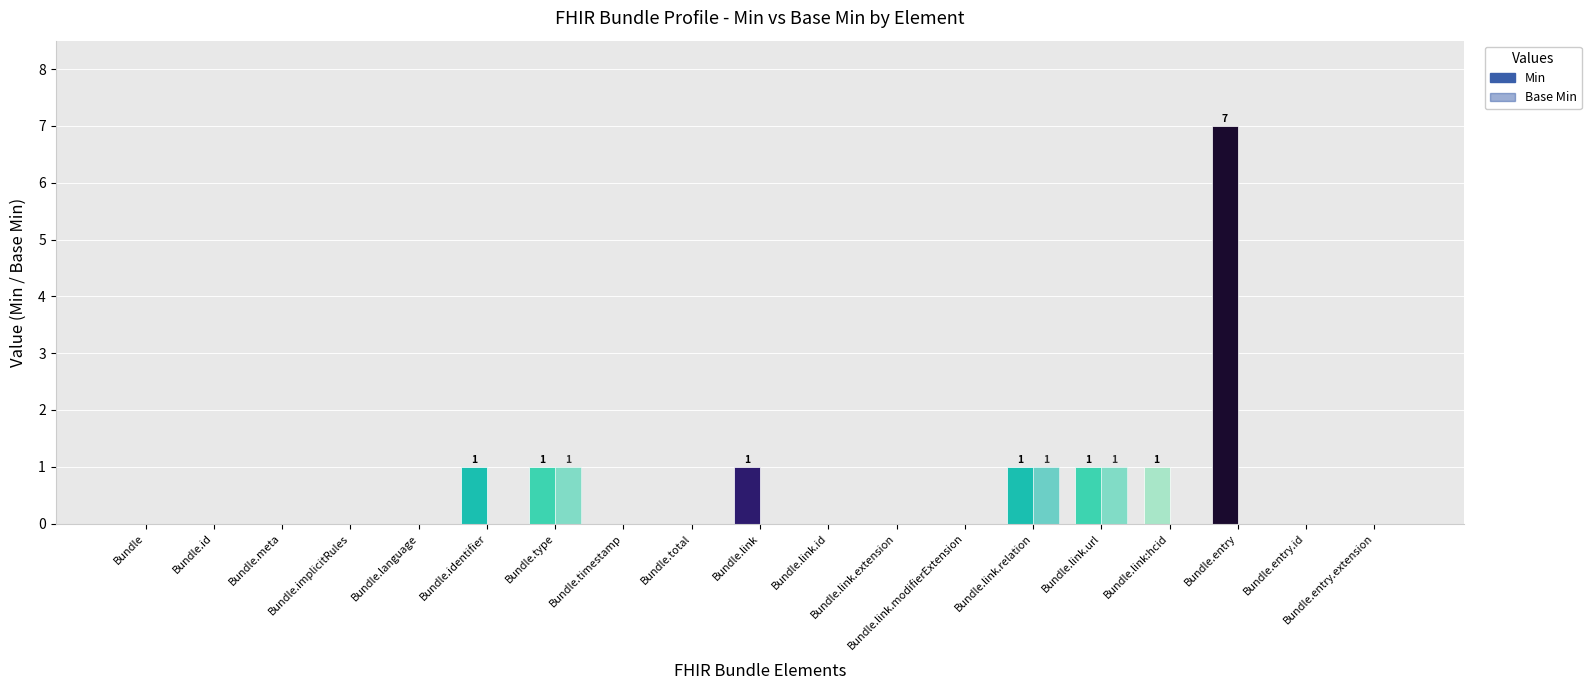

Reading left to right, list all the values displayed in this chart.

Min: Bundle=0	Bundle.id=0	Bundle.meta=0	Bundle.implicitRules=0	Bundle.language=0	Bundle.identifier=1	Bundle.type=1	Bundle.timestamp=0	Bundle.total=0	Bundle.link=1	Bundle.link.id=0	Bundle.link.extension=0	Bundle.link.modifierExtension=0	Bundle.link.relation=1	Bundle.link.url=1	Bundle.link:hcid=1	Bundle.entry=7	Bundle.entry.id=0	Bundle.entry.extension=0
Base Min: Bundle=0	Bundle.id=0	Bundle.meta=0	Bundle.implicitRules=0	Bundle.language=0	Bundle.identifier=0	Bundle.type=1	Bundle.timestamp=0	Bundle.total=0	Bundle.link=0	Bundle.link.id=0	Bundle.link.extension=0	Bundle.link.modifierExtension=0	Bundle.link.relation=1	Bundle.link.url=1	Bundle.link:hcid=0	Bundle.entry=0	Bundle.entry.id=0	Bundle.entry.extension=0